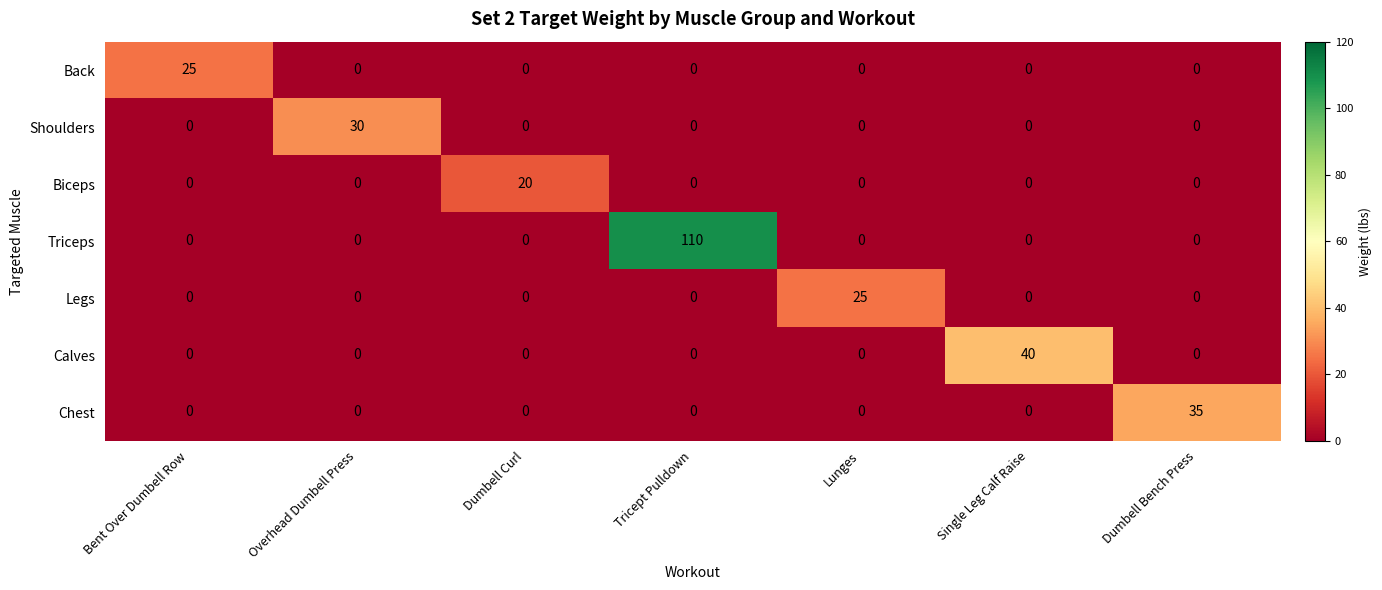

Which series has the widest spread of values?

Triceps